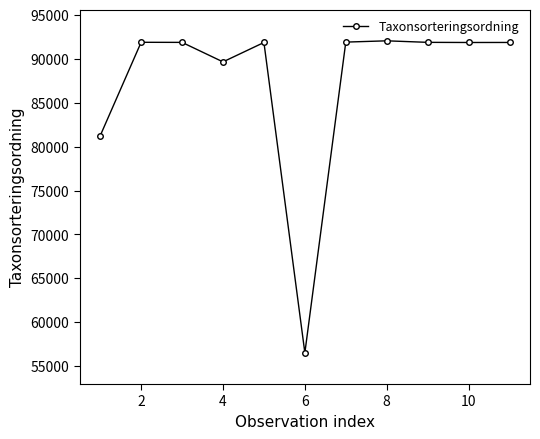

What is the smallest value displayed?

56524